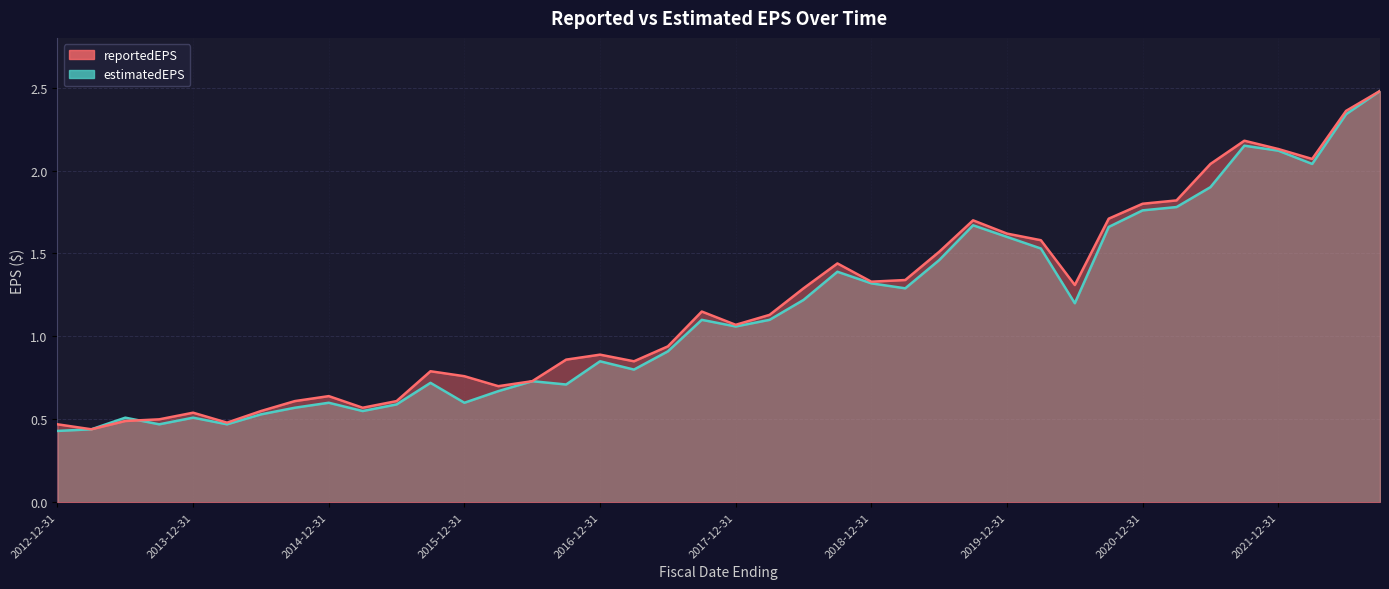

Which label corresponds to the smallest value in the chart?

2012-12-31